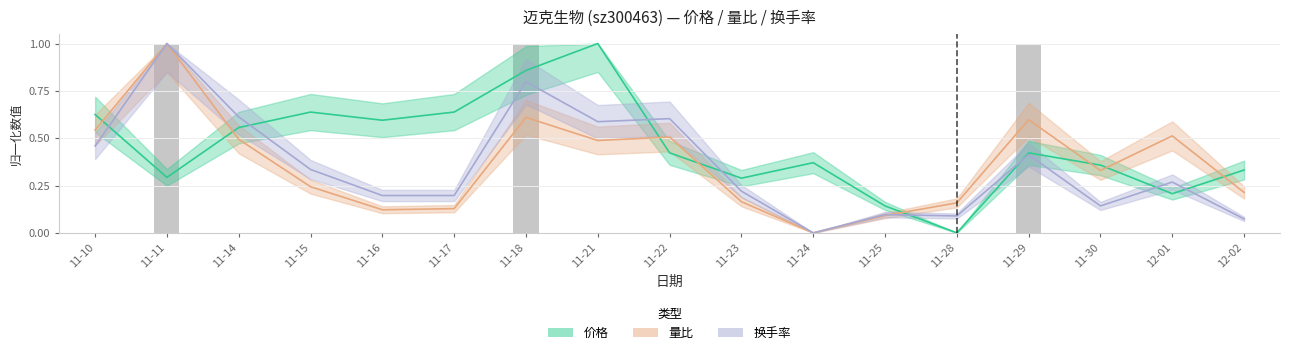

Between 11-22 and 12-01, which series saw the biggest shift?

换手率